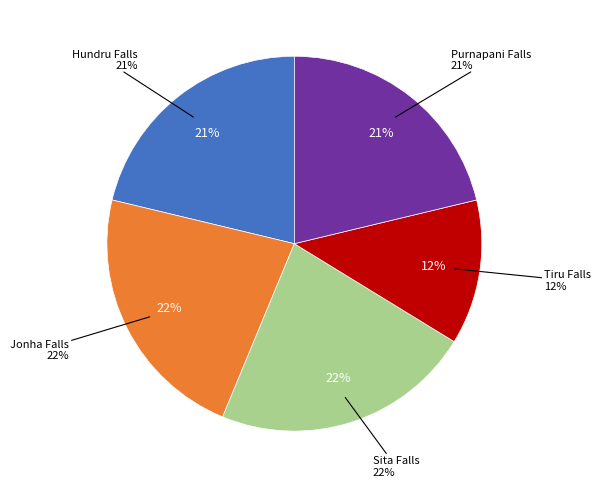

To the nearest percent, what percentage of the pie is Purnapani Falls?

21%